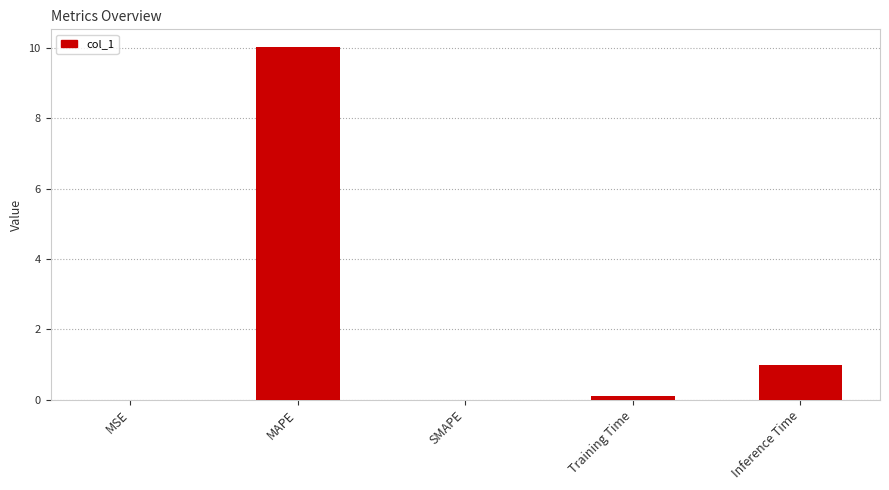

Is it true that the value at Inference Time is 0.4?

False